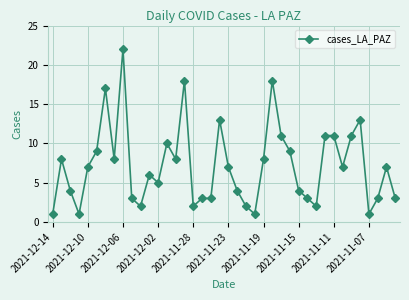

Is this an area chart (filled region under the line)?

No